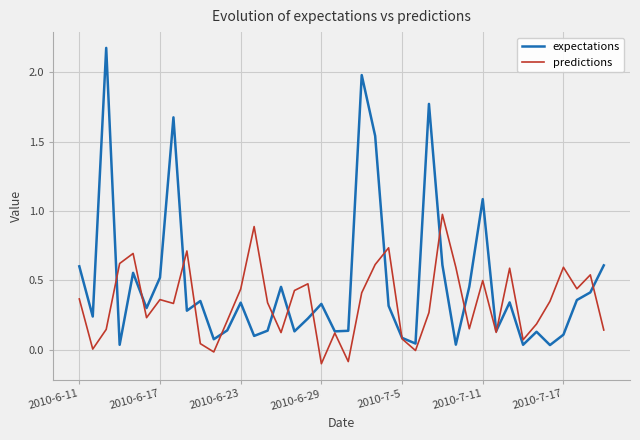

Which series has the largest range (max minus min)?

expectations